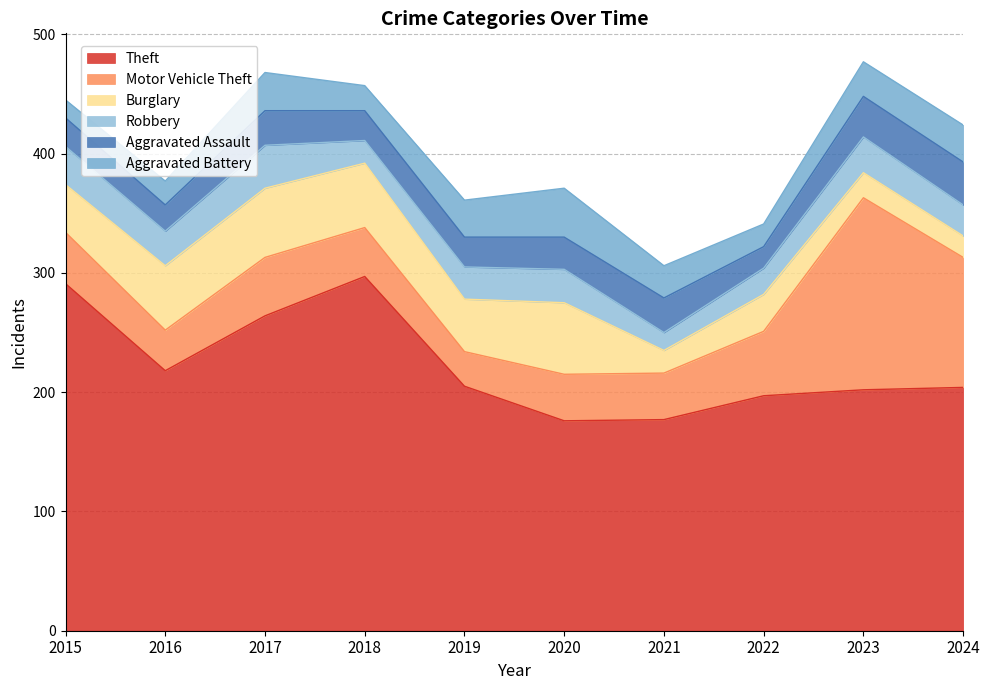

Rank the series by their maximum value, from lowest to highest.

Robbery, Aggravated Assault, Aggravated Battery, Burglary, Motor Vehicle Theft, Theft